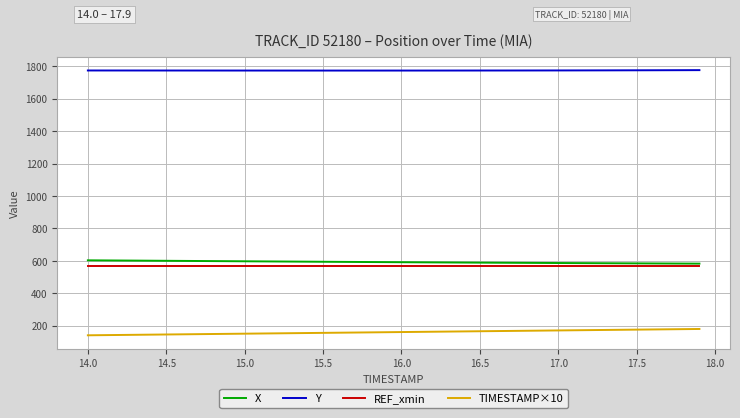

What is the smallest value displayed?

140.0